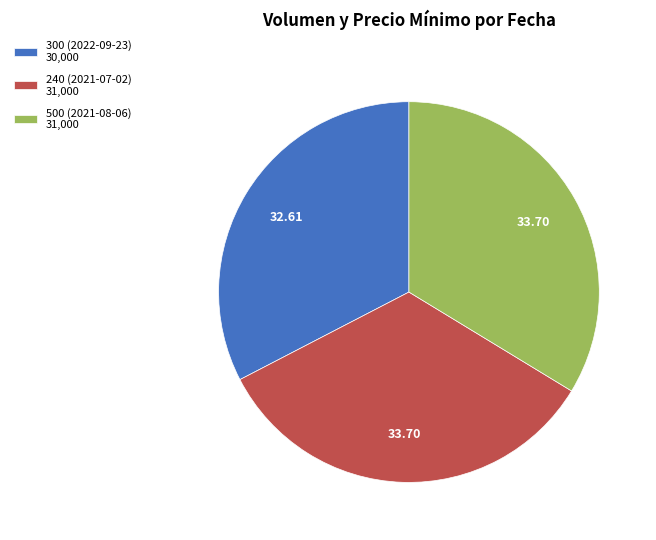

Is the sum of 300 (2022-09-23) 30,000 and 240 (2021-07-02) 31,000 greater than half?

Yes